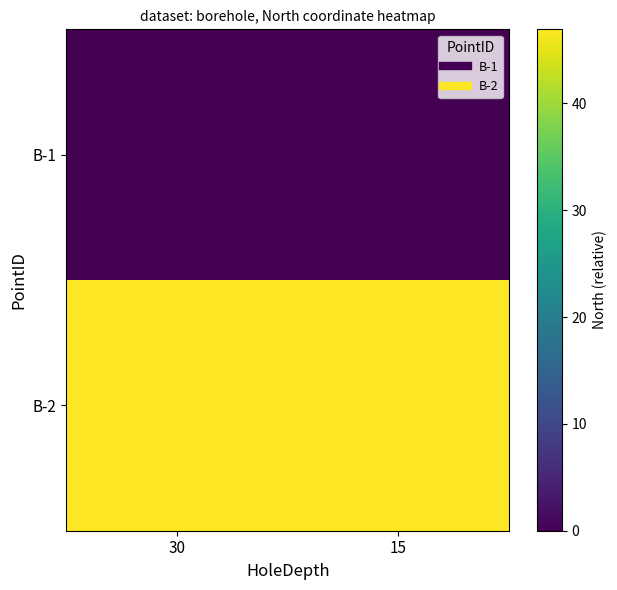

Between 30 and 15, which is larger?

30